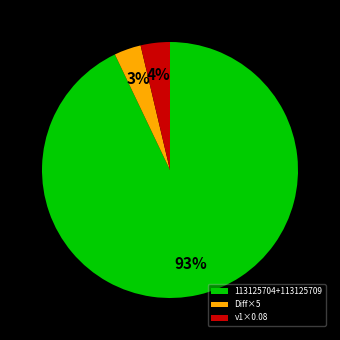

Which has a higher value, 113125704+113125709 or v1×0.08?

113125704+113125709